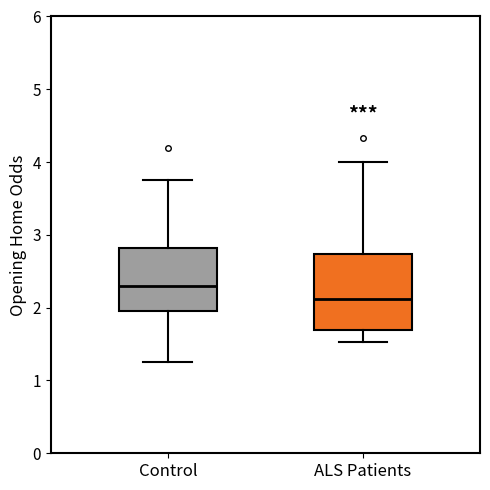

Reading left to right, transcribe this box plot: for each box, give where its median line is, the range the box spans, and where its two whiskers end, as read against the y-axis. The values are not printed on the chart, so give them approximately, as read against the axis.

Control: median 2.3, box 2.0 to 2.8, whiskers 1.3 to 3.8
ALS Patients: median 2.1, box 1.7 to 2.7, whiskers 1.5 to 4.0